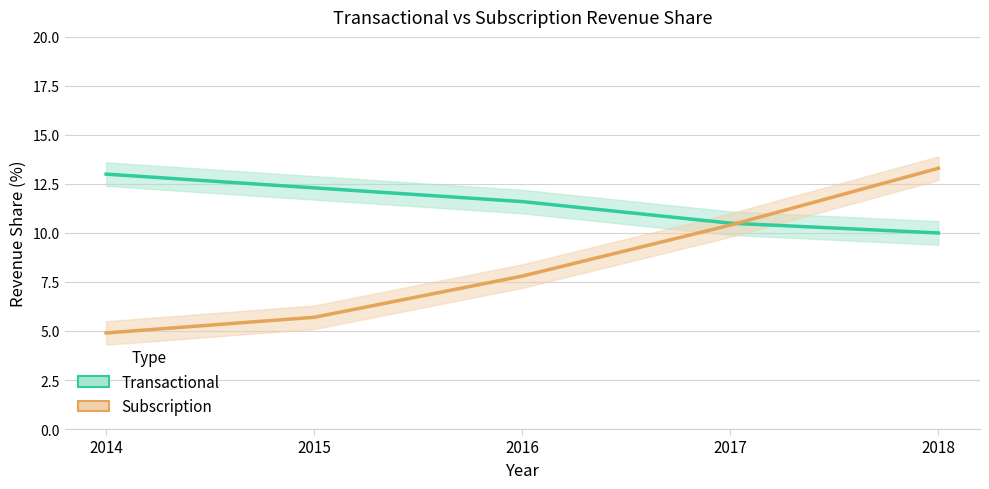

Reading right to left, transcribe all the data shown in this chart.

Transactional: 2018=10.0	2017=10.5	2016=11.6	2015=12.3	2014=13.0
Subscription: 2018=13.3	2017=10.4	2016=7.8	2015=5.7	2014=4.9